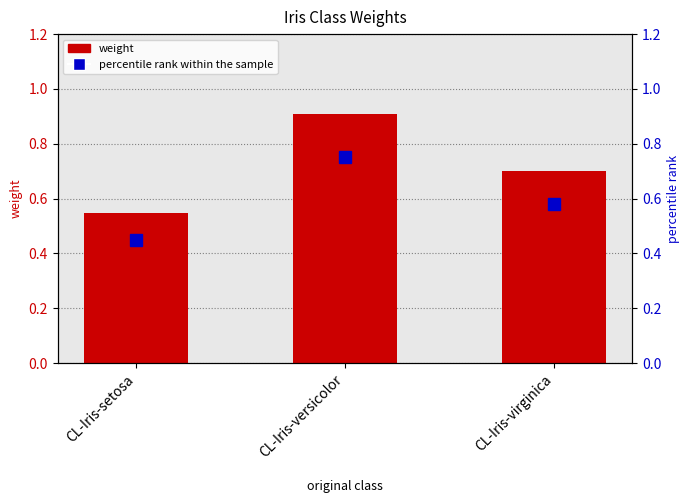

What is the total value across all series at CL-Iris-virginica?

1.3